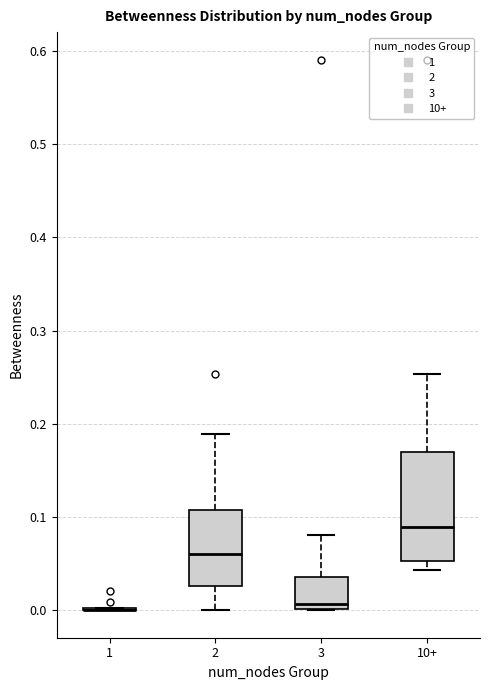

Reading left to right, read every box against the y-axis: the position of its median line, the range the box covers, and the ends of its whiskers. The values are not printed on the chart, so give them approximately, as read against the axis.

1: box collapsed to a line at 0.00, whiskers 0.00 to 0.00
2: median 0.06, box 0.03 to 0.11, whiskers 0.00 to 0.19
3: median 0.01, box 0.00 to 0.04, whiskers 0.00 to 0.08
10+: median 0.09, box 0.05 to 0.17, whiskers 0.04 to 0.25